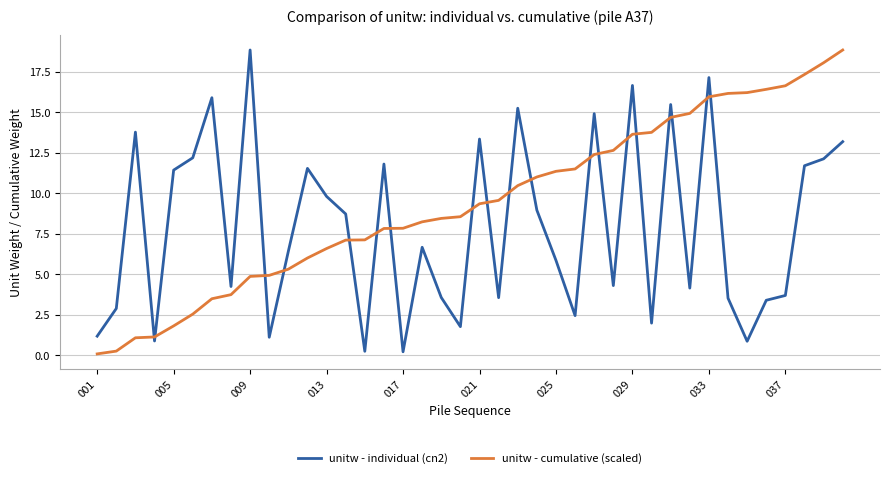

List the series in order of their overall mean, highest first.

unitw - cumulative (scaled), unitw - individual (cn2)